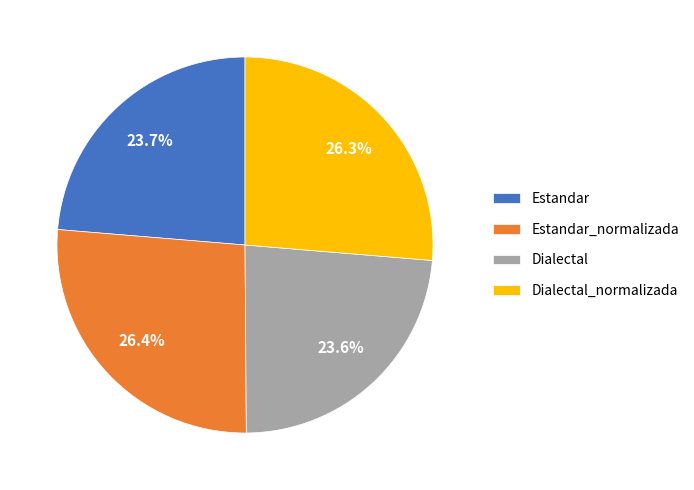

Approximately how many times larger is the value at Estandar_normalizada compared to Dialectal_normalizada?

1.0